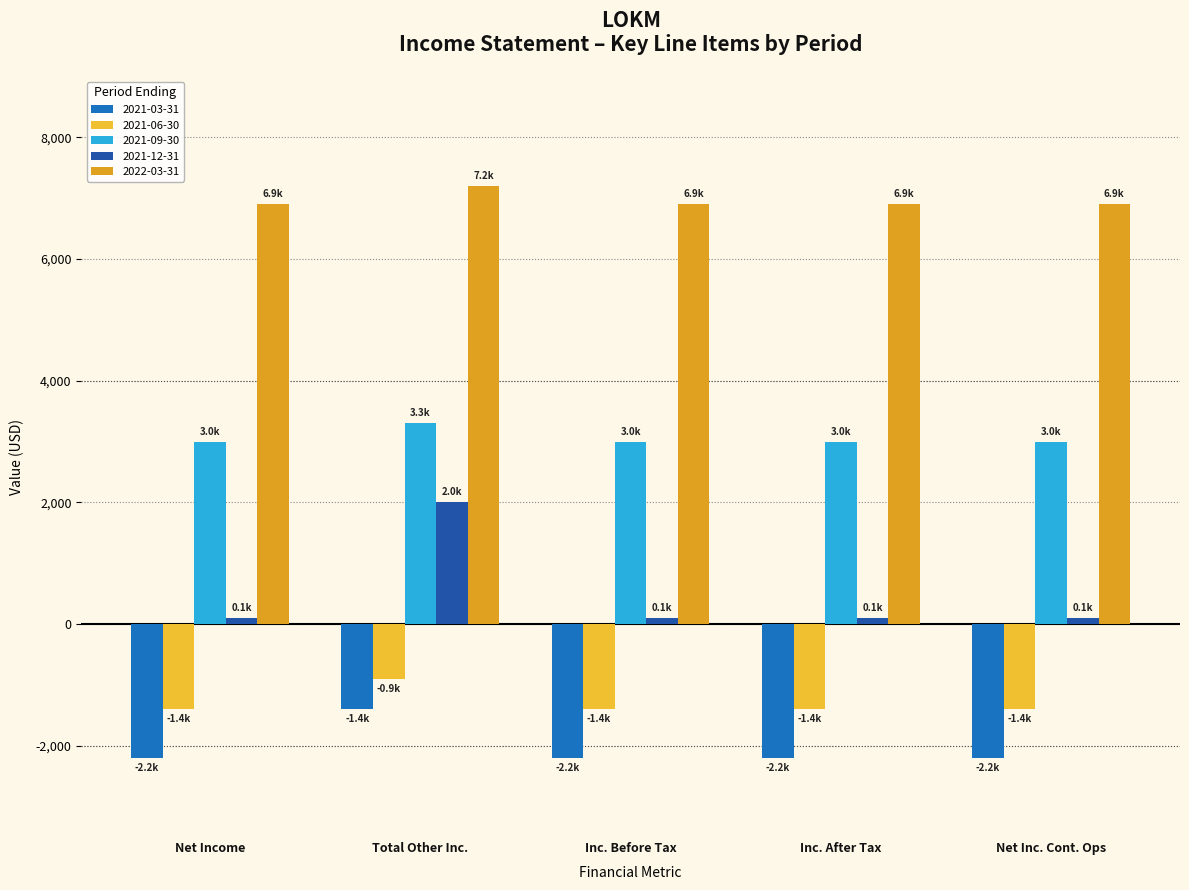

How many values in the 2021-03-31 series exceed -2200?

1